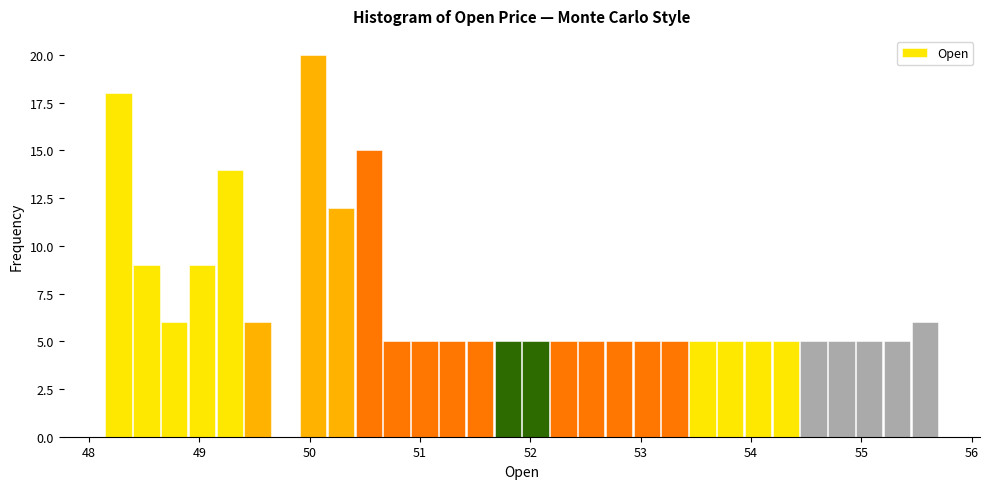

Read against the x-axis, roughly where is the centre of the tallest bar?

50.0